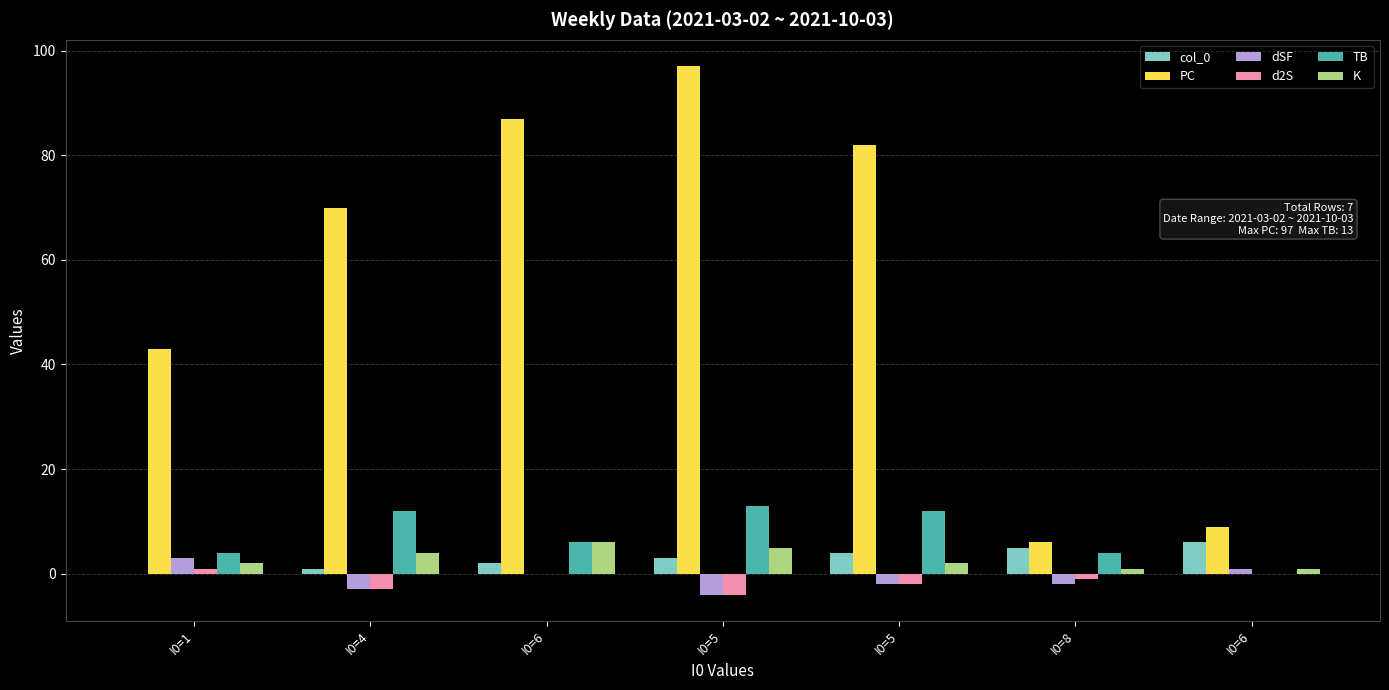

At which category is the sum across all series the highest?

I0=5